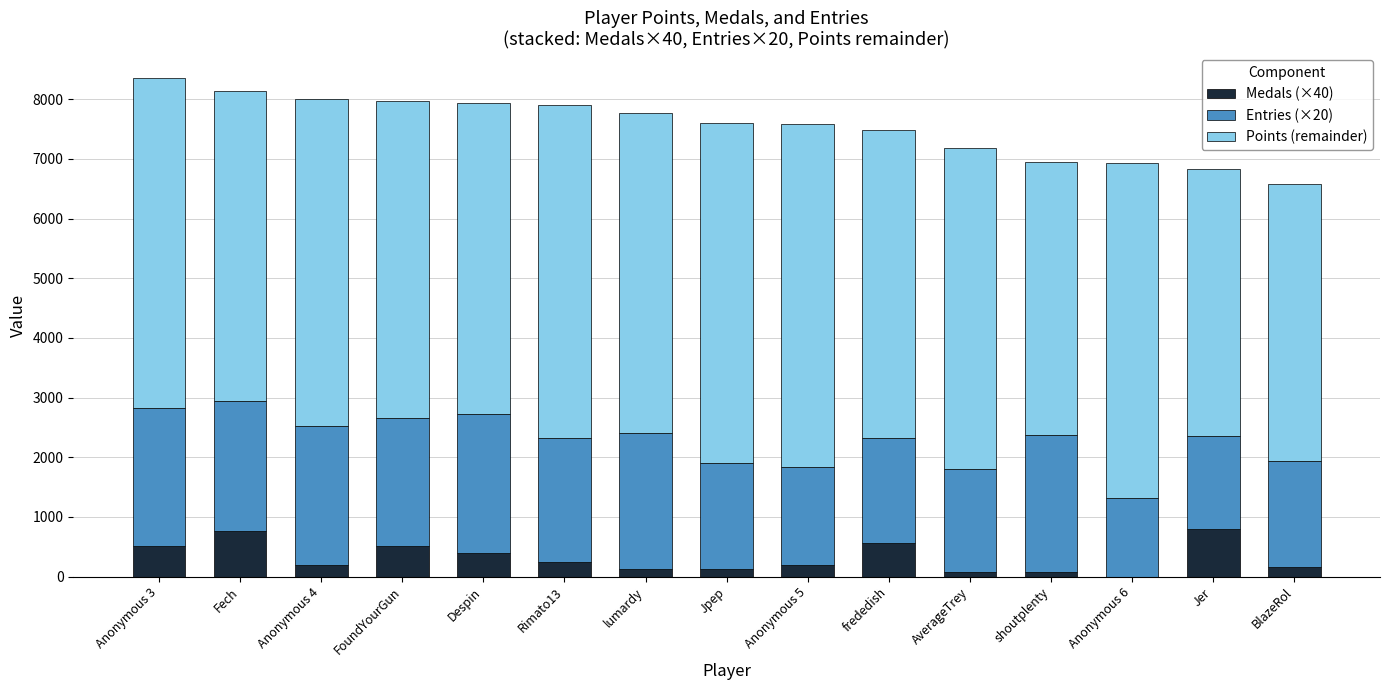

What is the difference between the Medals (×40) values at lumardy and FoundYourGun?

400